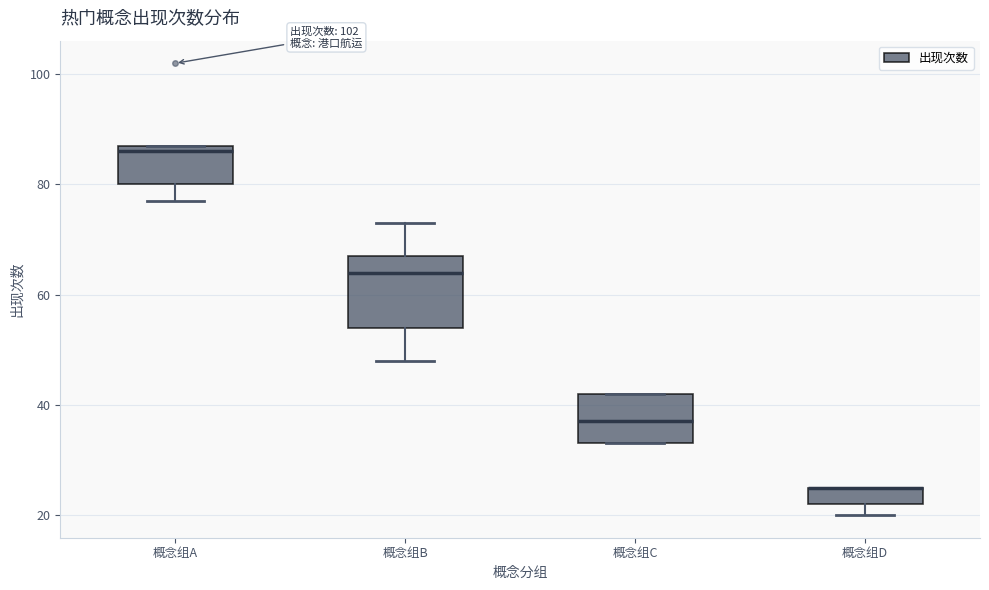

Reading left to right, read every box against the y-axis: the position of its median line, the range the box covers, and the ends of its whiskers. The values are not printed on the chart, so give them approximately, as read against the axis.

概念组A: median 86, box 80 to 88, whiskers 78 to 88
概念组B: median 64, box 54 to 68, whiskers 48 to 74
概念组C: median 38, box 34 to 42, whiskers 34 to 42
概念组D: median 26 (drawn on the box's upper edge), box 22 to 26, whiskers 20 to 26